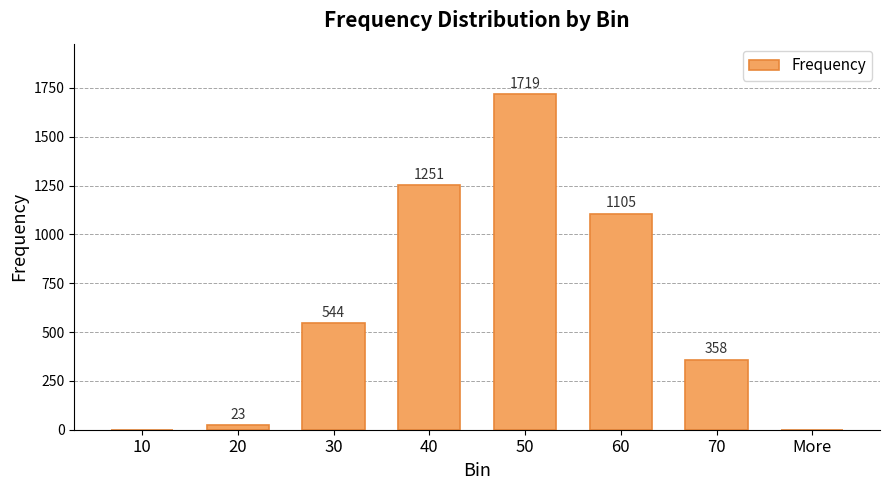

At which label is the value closest to 859?

60